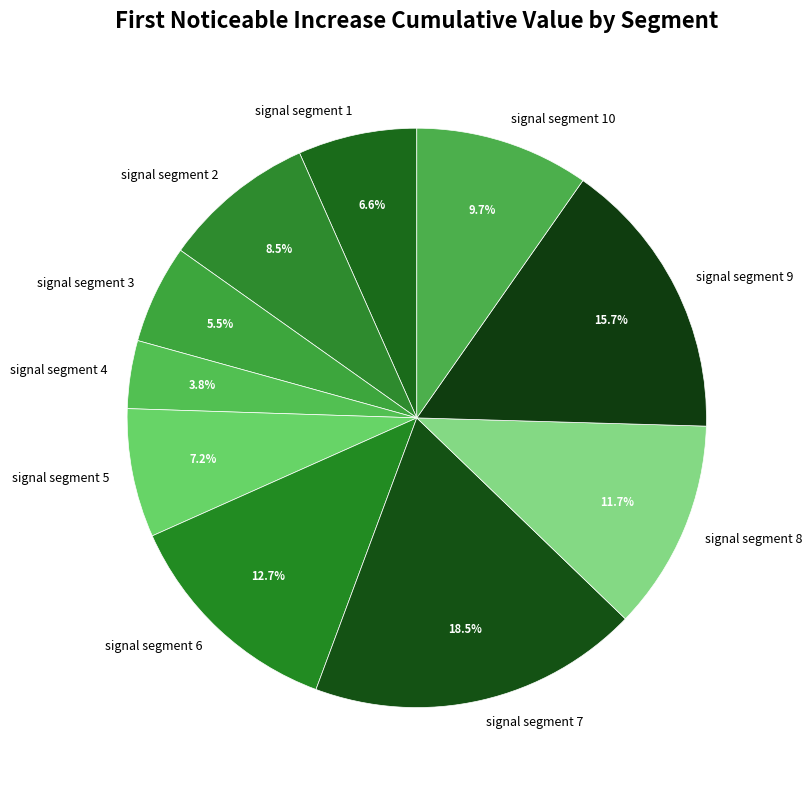

Between signal segment 9 and signal segment 8, which is larger?

signal segment 9